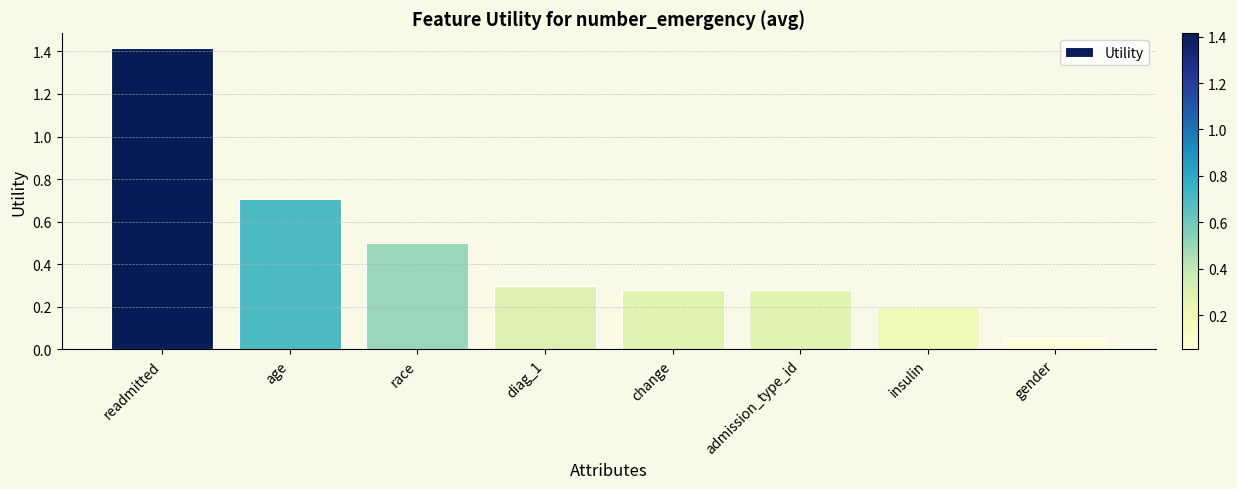

Where is the data nearest to the value 0?

gender